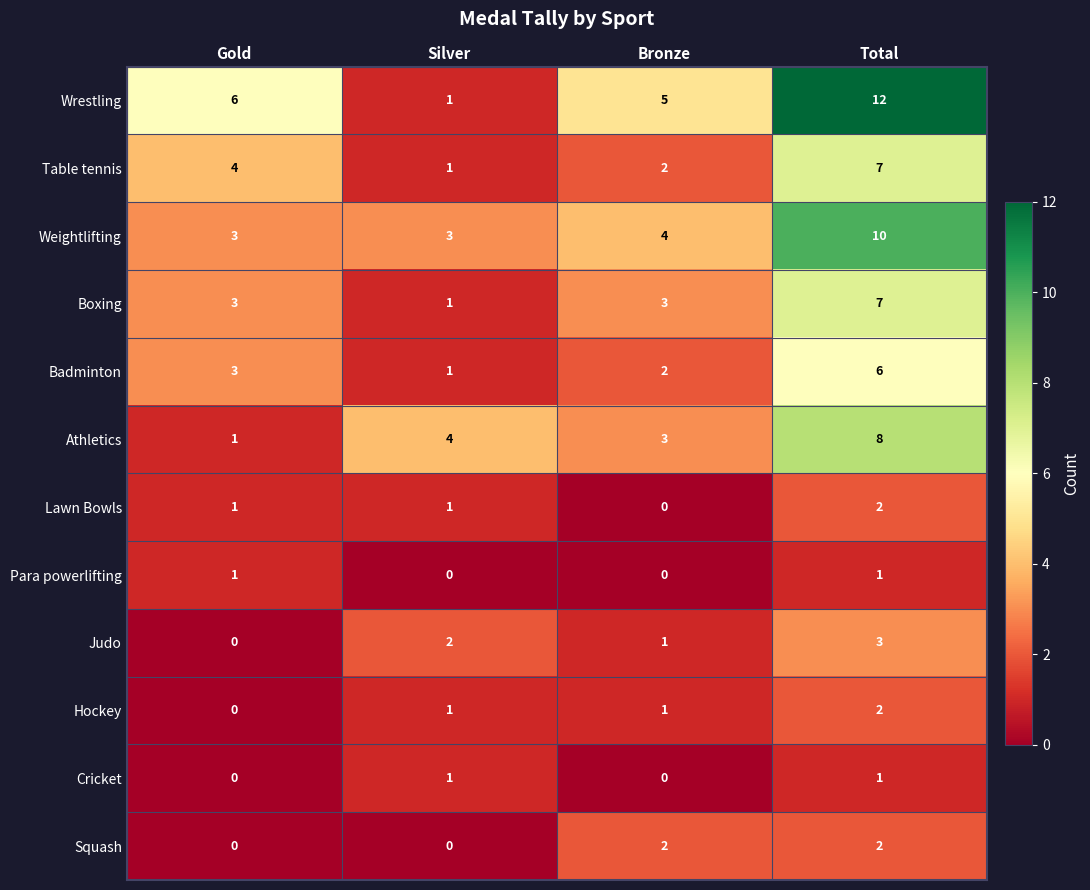

What is the total value across all series at Gold?

22